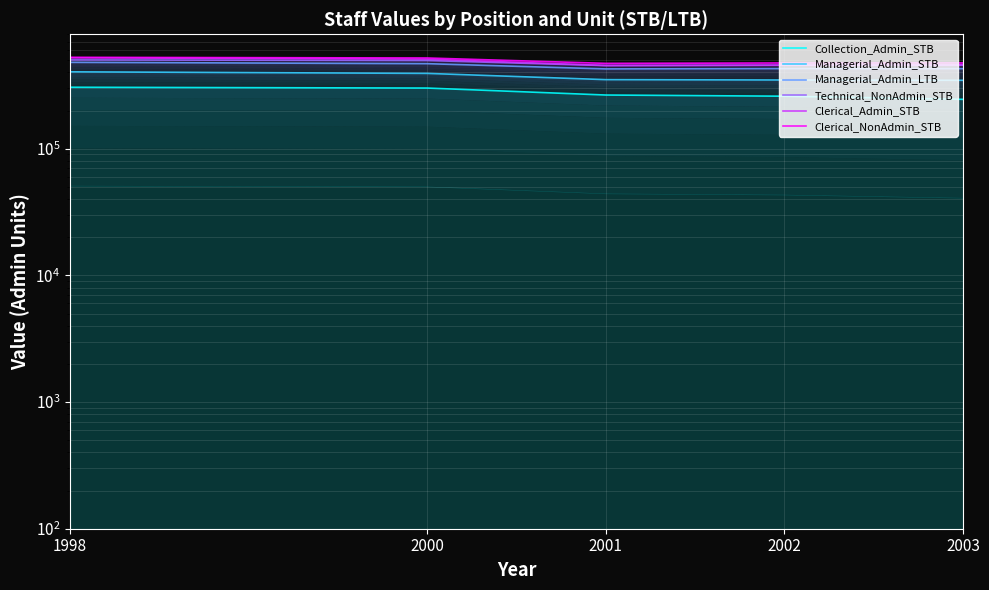

How many lines are shown in the chart?

6